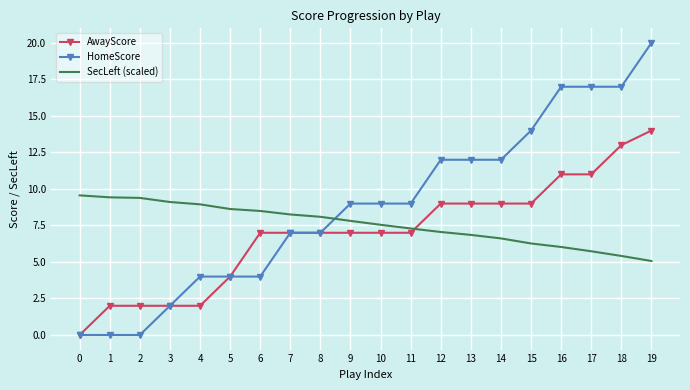

Reading right to left, what are all the values shown in this chart?

AwayScore: 14.0	13.0	11.0	11.0	9.0	9.0	9.0	9.0	7.0	7.0	7.0	7.0	7.0	7.0	4.0	2.0	2.0	2.0	2.0	0.0
HomeScore: 20.0	17.0	17.0	17.0	14.0	12.0	12.0	12.0	9.0	9.0	9.0	7.0	7.0	4.0	4.0	4.0	2.0	0.0	0.0	0.0
SecLeft (scaled): 5.1	5.4	5.7	6.0	6.3	6.6	6.9	7.1	7.3	7.5	7.8	8.1	8.3	8.5	8.6	8.9	9.1	9.4	9.4	9.6